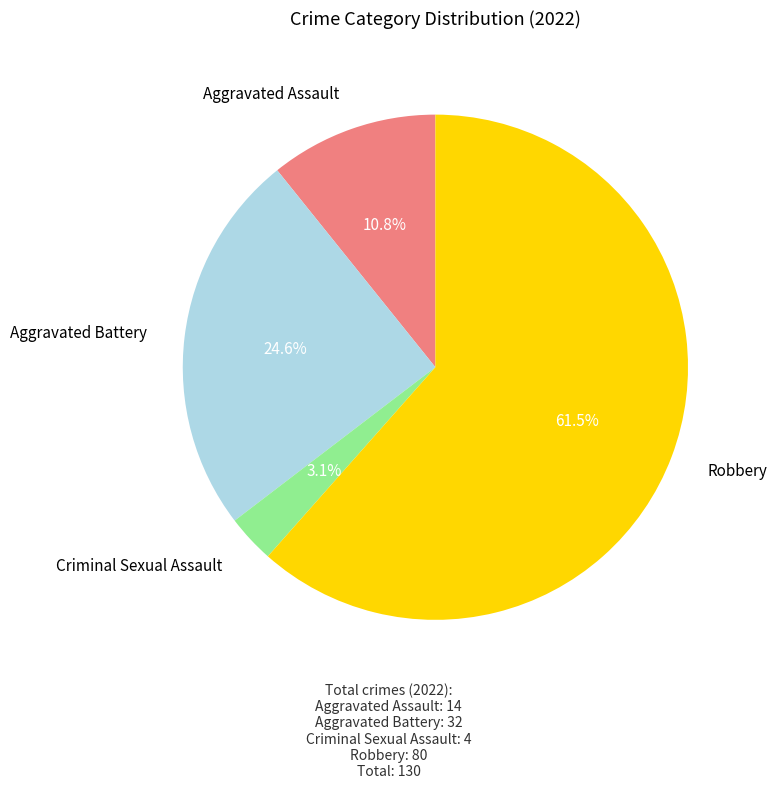

Is there a majority slice in this chart?

Yes